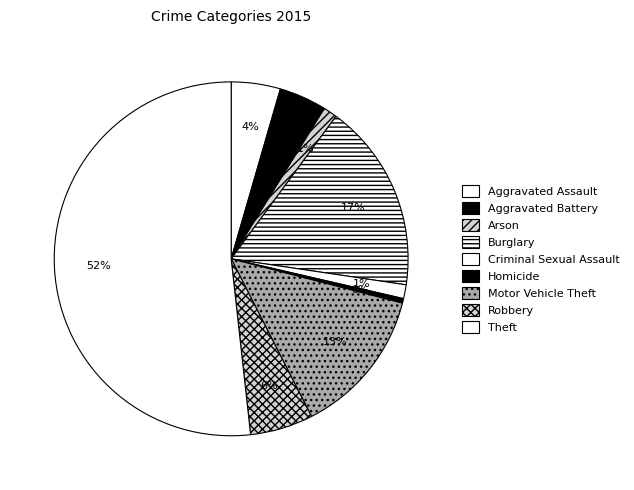

How many slices are in this pie chart?

9